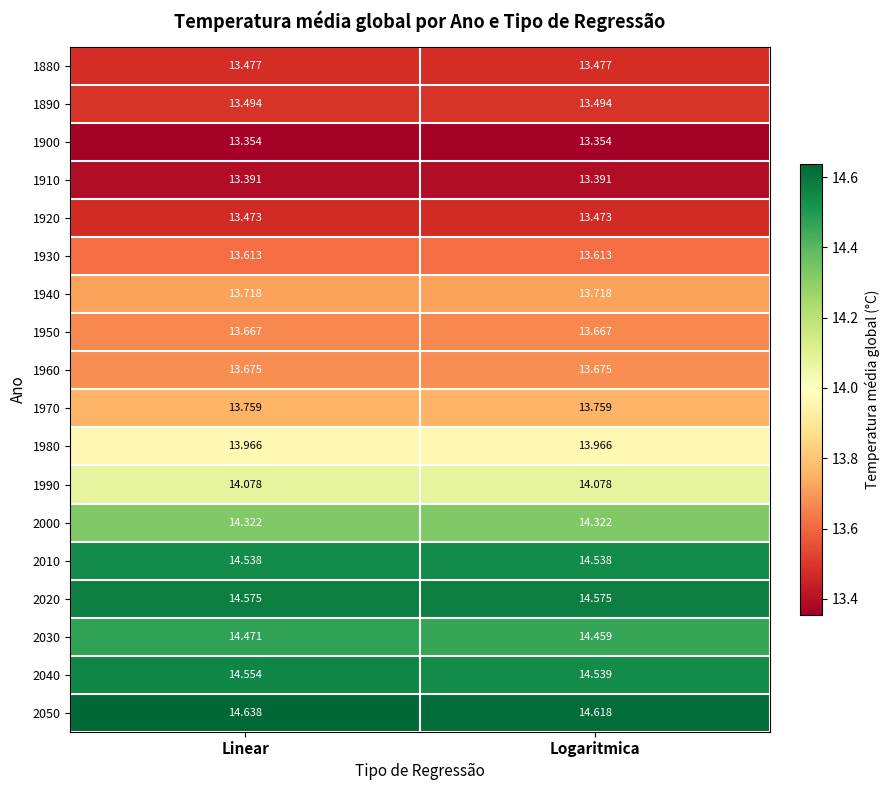

At which category is the sum across all series the highest?

Linear